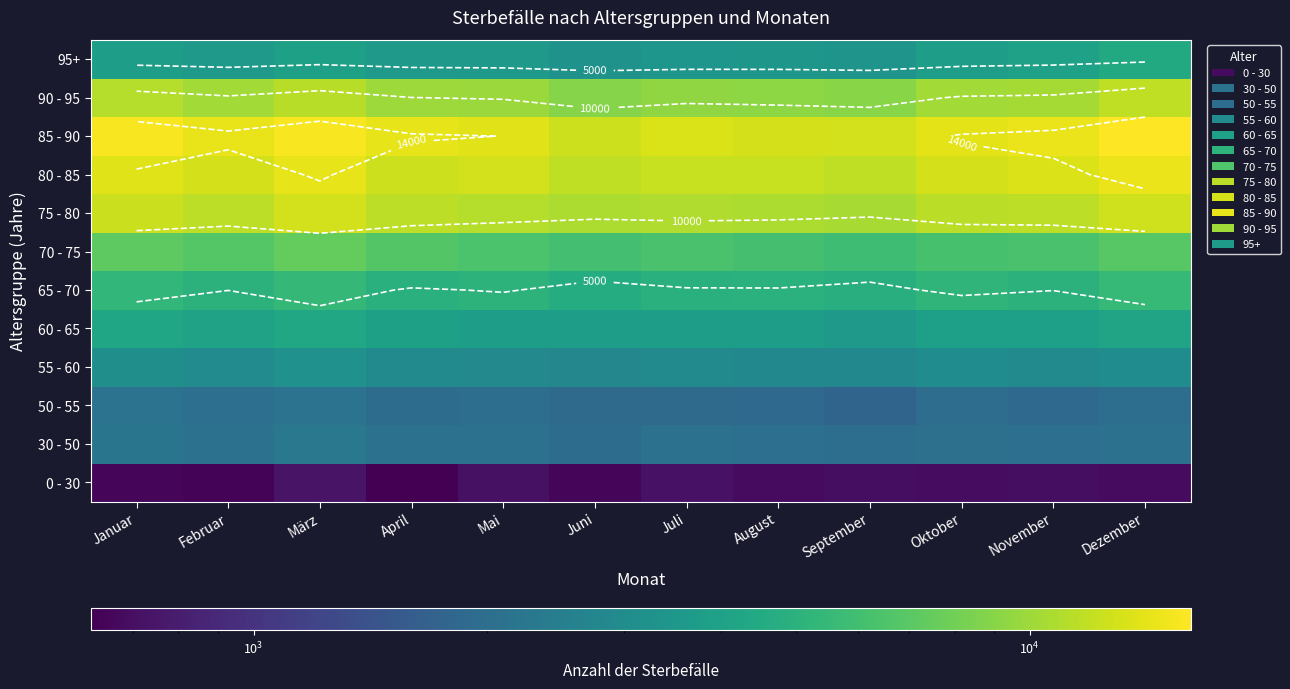

What value does the 50 - 55 series have at Oktober, to the nearest 10?

1970